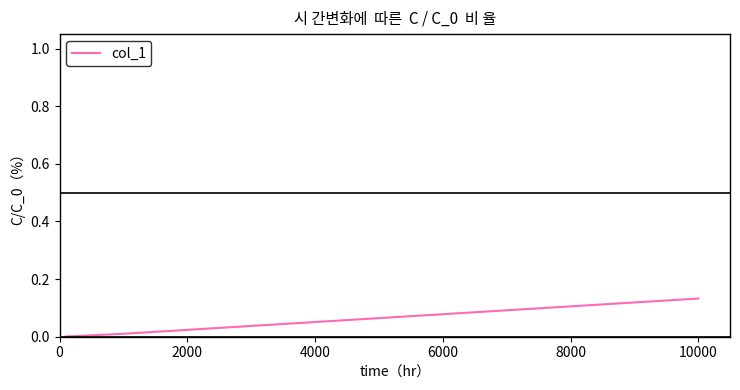

How many lines are shown in the chart?

1